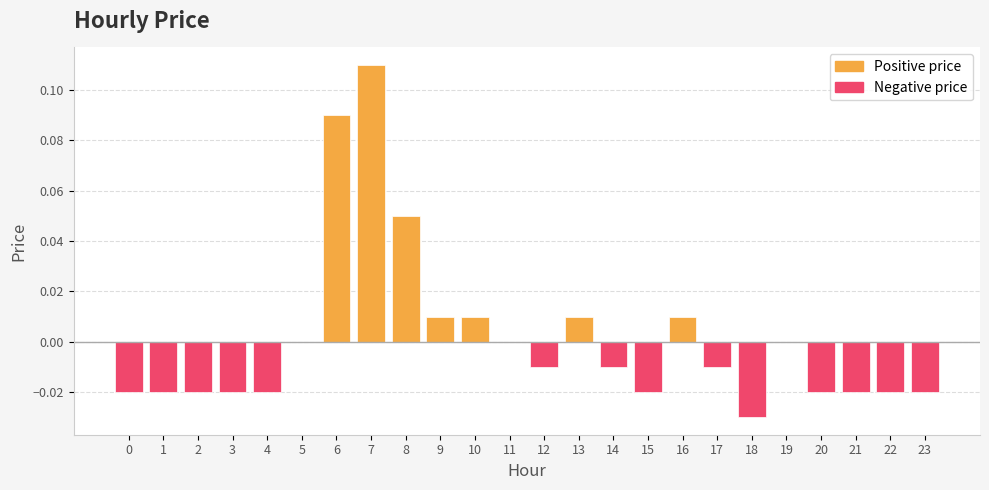

Reading right to left, what are all the values shown in this chart?

-0.0	-0.0	-0.0	-0.0	0.0	-0.0	-0.0	0.0	-0.0	-0.0	0.0	-0.0	0.0	0.0	0.0	0.1	0.1	0.1	0.0	-0.0	-0.0	-0.0	-0.0	-0.0